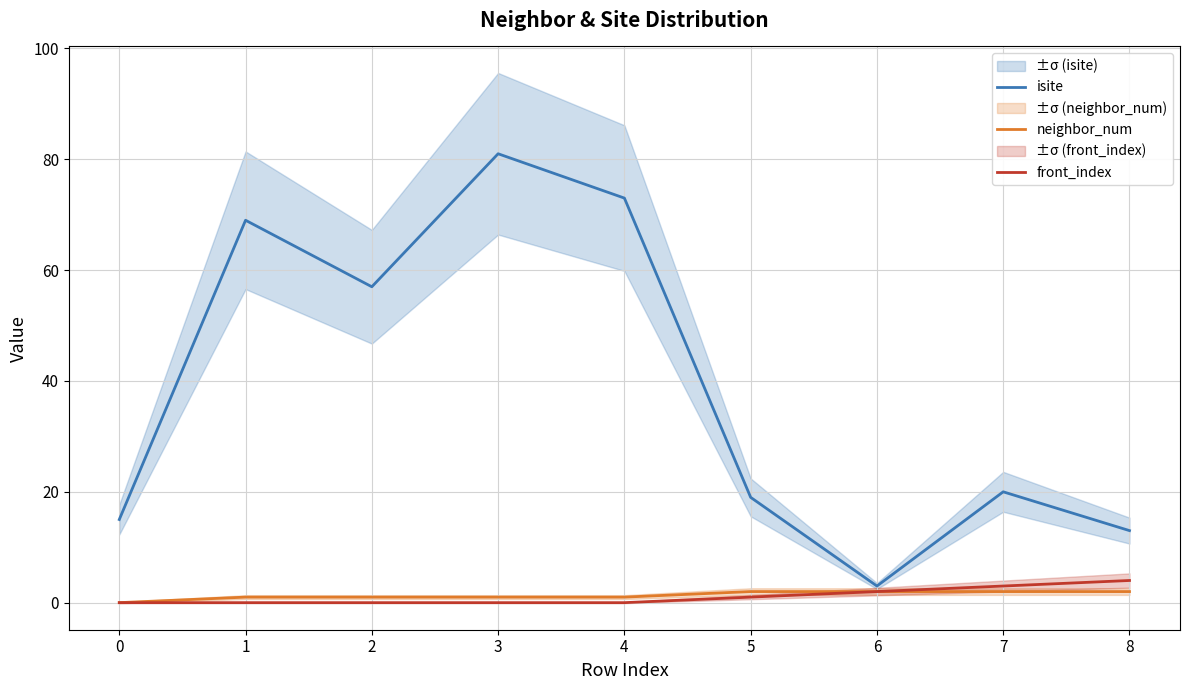

What is the difference between the isite values at 6 and 2?

54